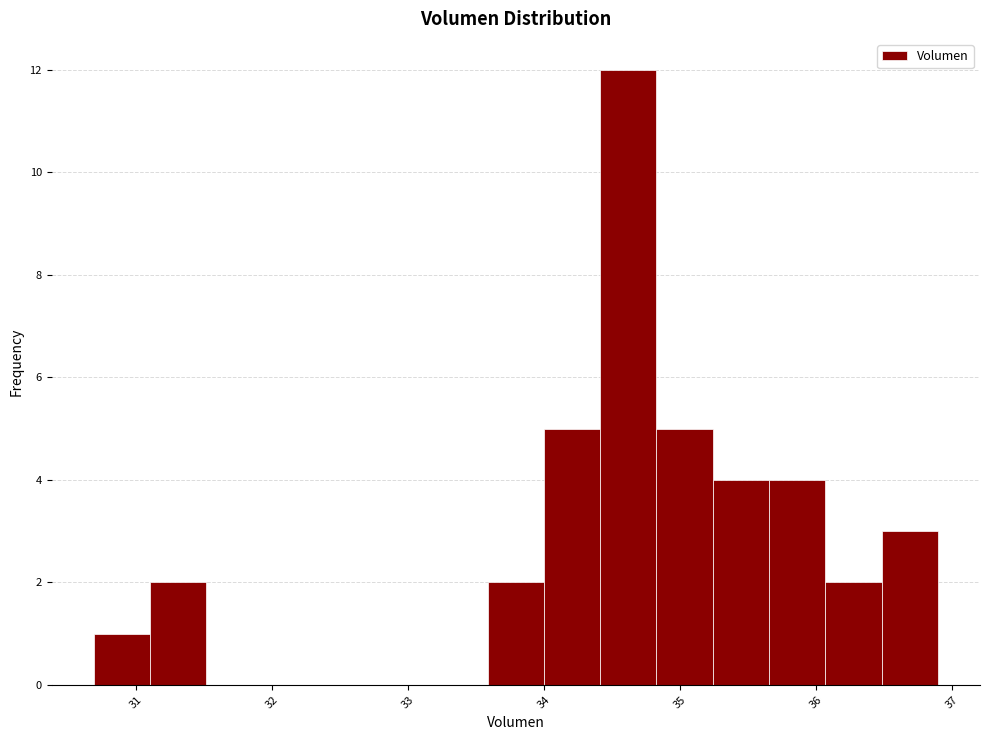

Reading left to right, list every bar in this chart as the range it spans on the x-axis followed by its height. Neither the bar edges nor the heights are printed on the chart, so give them approximately, as read against the axes.

30.7 to 31.1: 1
31.1 to 31.5: 2
31.5 to 31.9: 0
31.9 to 32.3: 0
32.3 to 32.8: 0
32.8 to 33.2: 0
33.2 to 33.6: 0
33.6 to 34.0: 2
34.0 to 34.4: 5
34.4 to 34.8: 12
34.8 to 35.2: 5
35.2 to 35.7: 4
35.7 to 36.1: 4
36.1 to 36.5: 2
36.5 to 36.9: 3